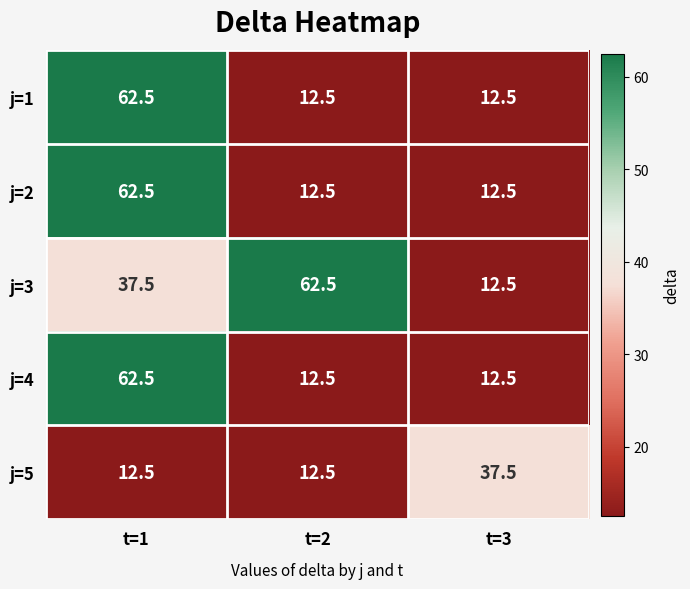

What is the difference between the j=1 values at t=1 and t=2?

50.0